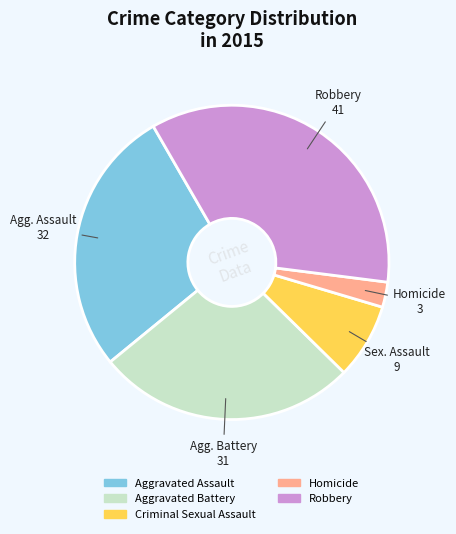

Is the sum of Robbery and Aggravated Battery greater than half?

Yes